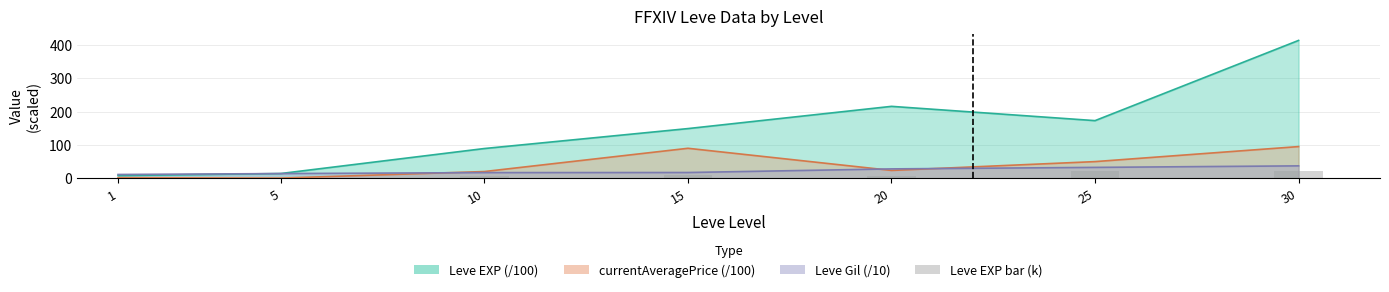

Where does the data first go above 7?

10